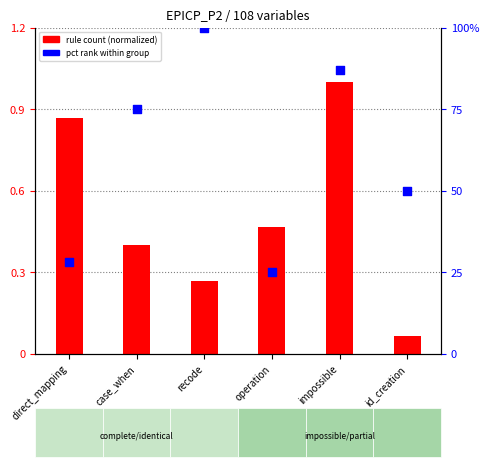

Which has a higher value, impossible or case_when?

impossible